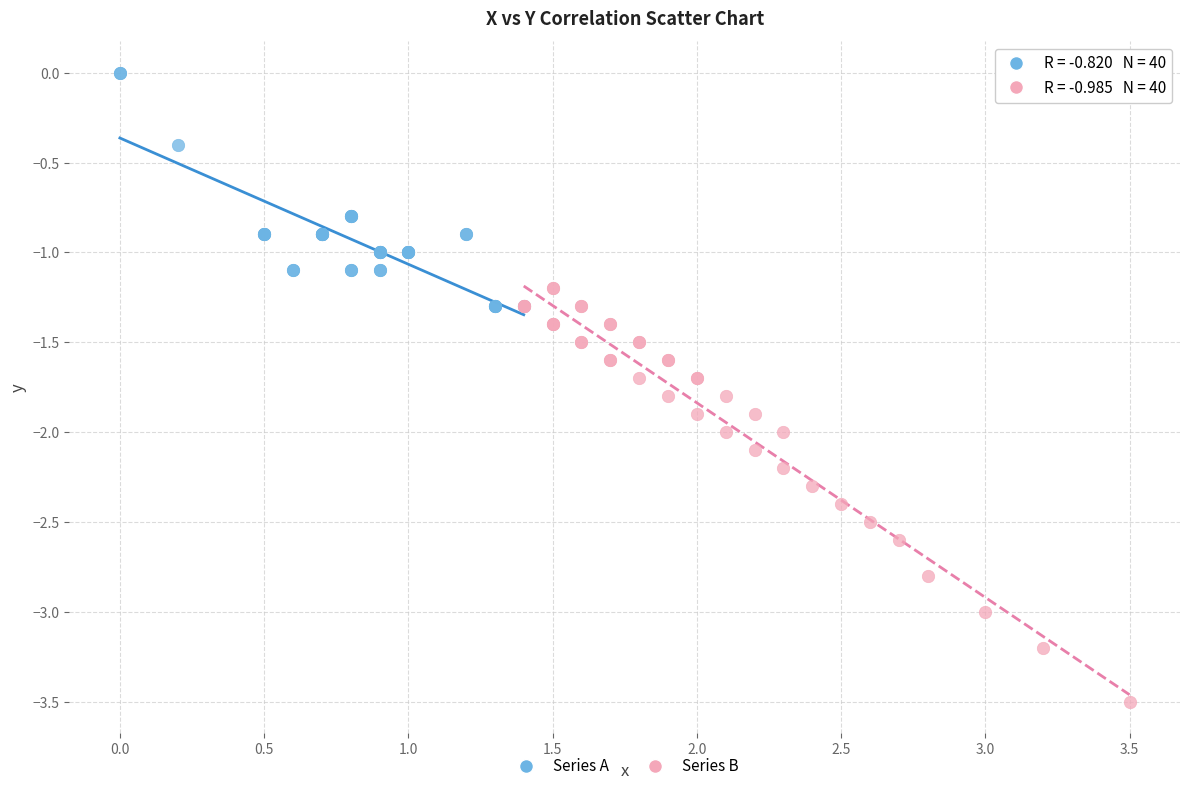

Which series reaches the minimum Y coordinate?

Series B